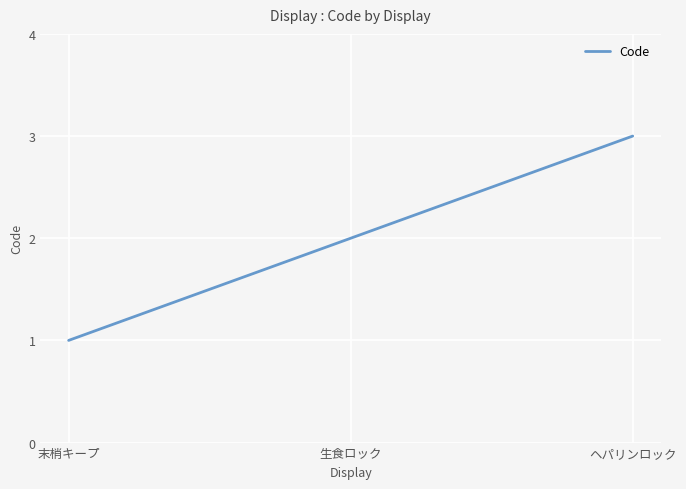

The chart shows a value of 1 at 末梢キープ. True or false?

True